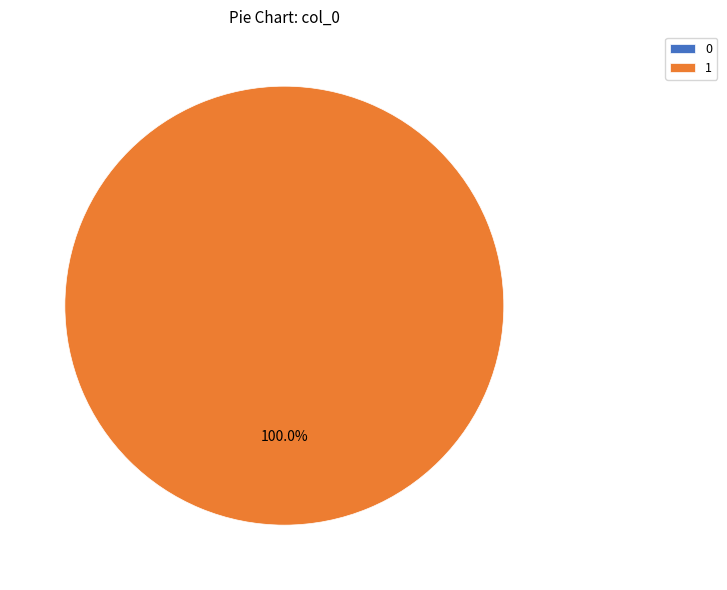

Combined, do 0 and 1 account for over 50%?

Yes